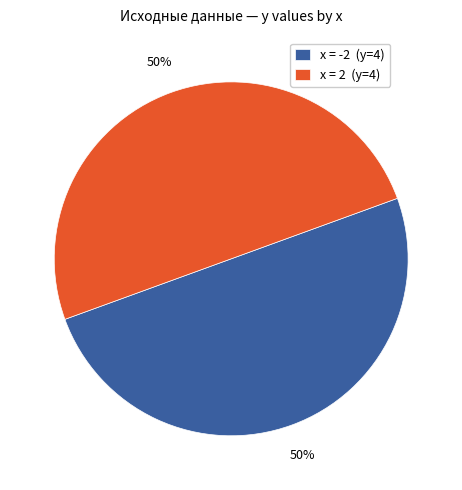

Do x = -2 (y=4) and x = 2 (y=4) together represent more than half of the pie?

Yes